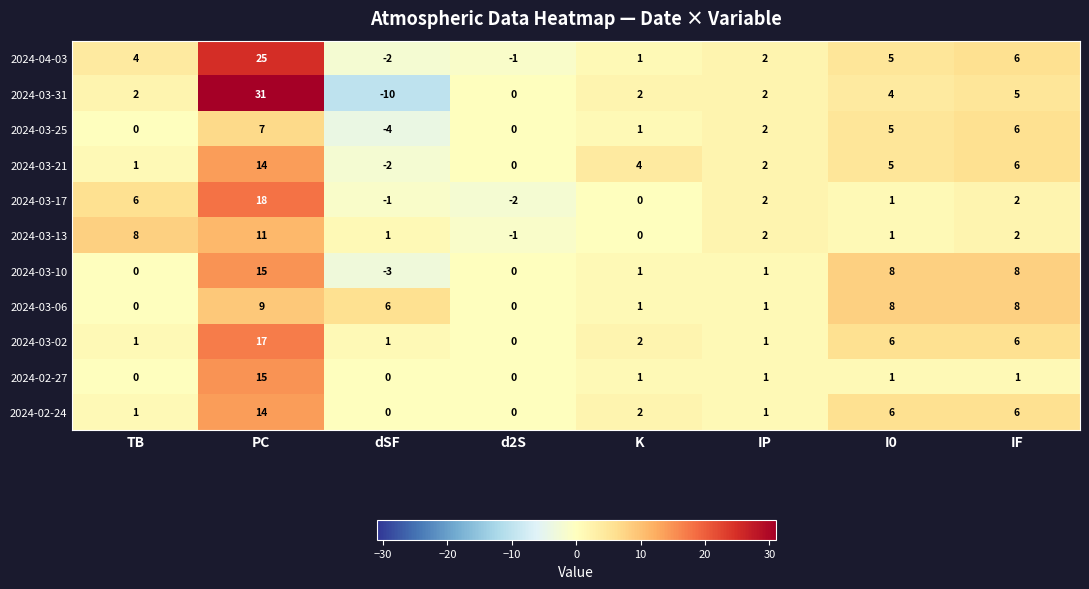

At which label does 2024-03-31 reach its minimum?

dSF